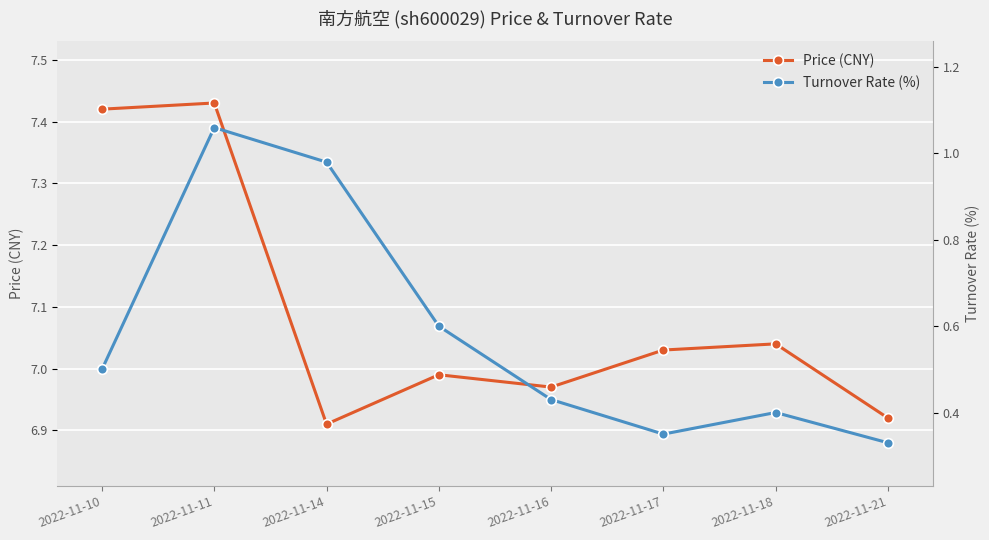

How many lines are shown in the chart?

2